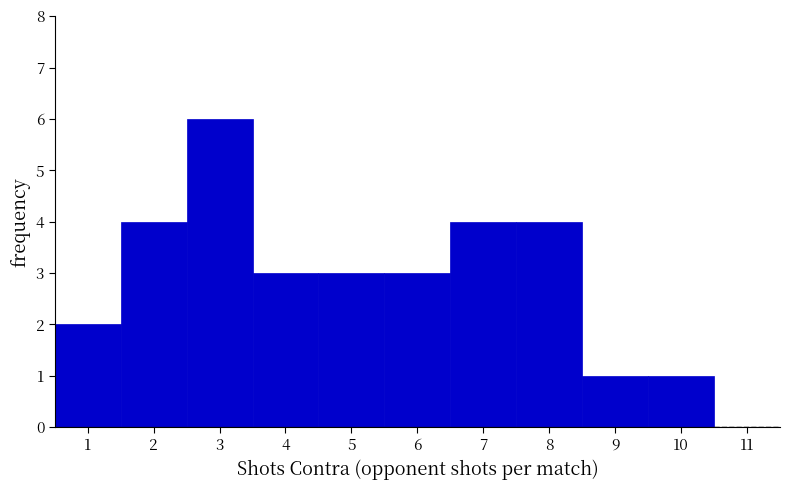

Over which range of the x-axis is the bar tallest?

2.5 to 3.5